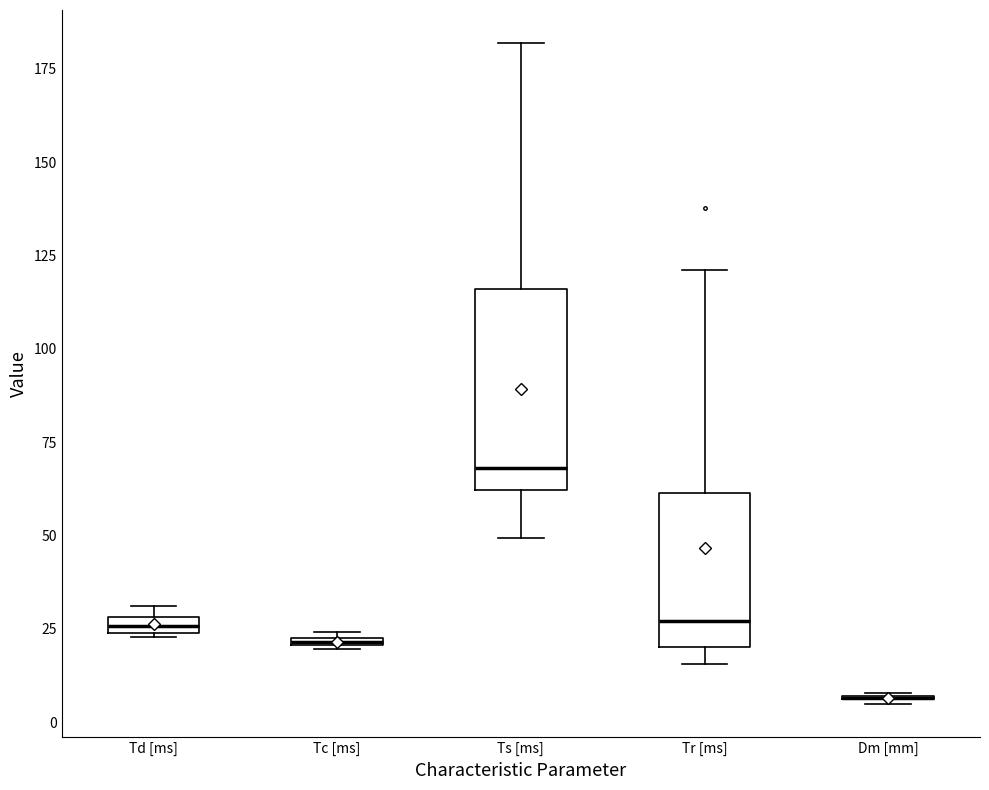

Comparing the boxes themselves (not the whiskers), which one is the tallest?

Ts [ms]